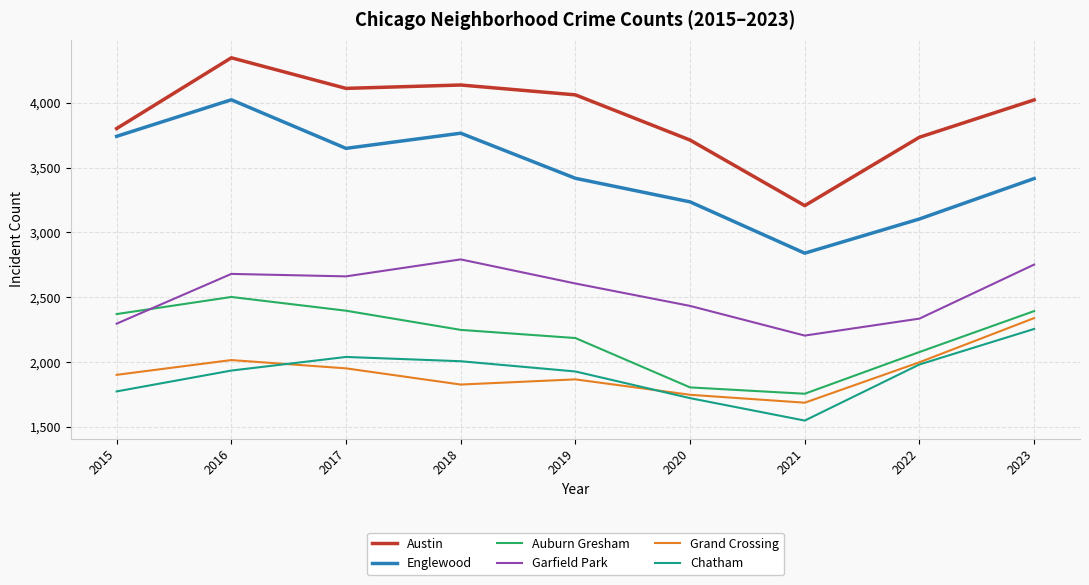

Where does the Garfield Park series first go above 2606?

2016